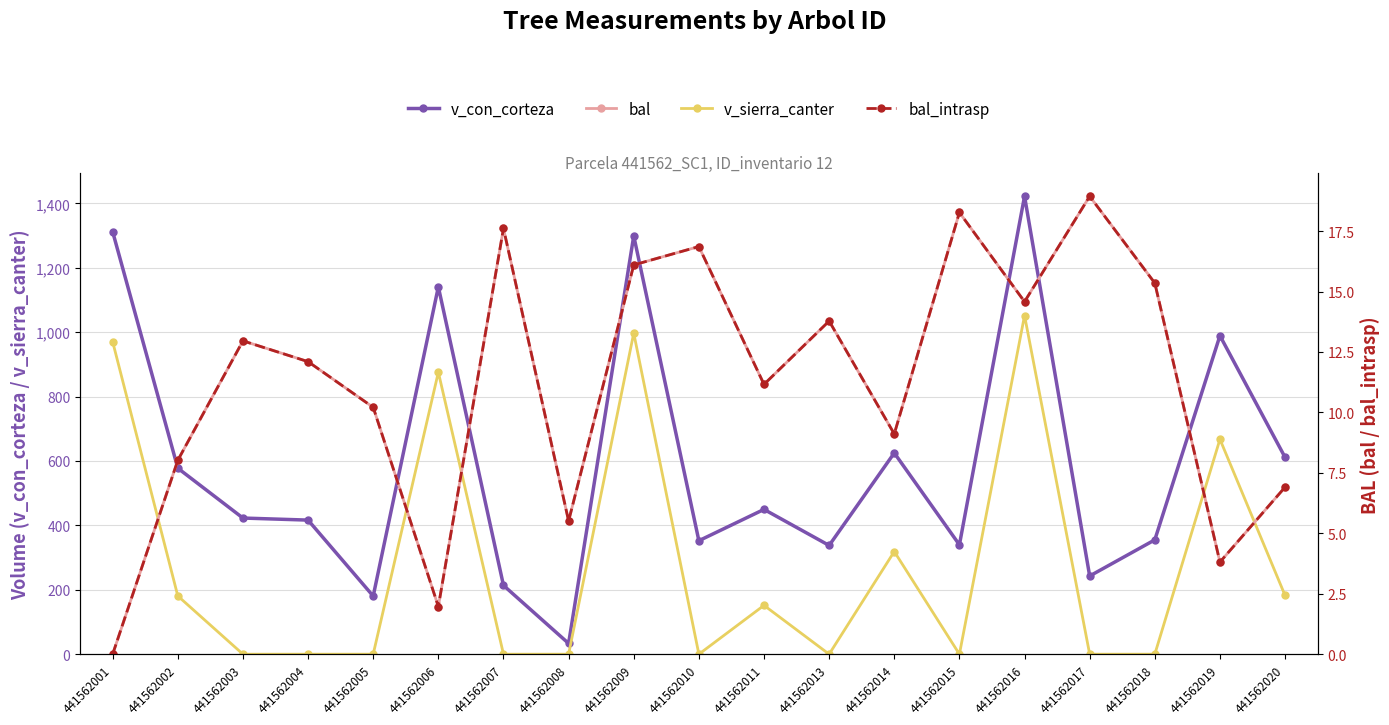

In bal_intrasp, how many points are lower than both neighbors (excluding endpoints)?

6